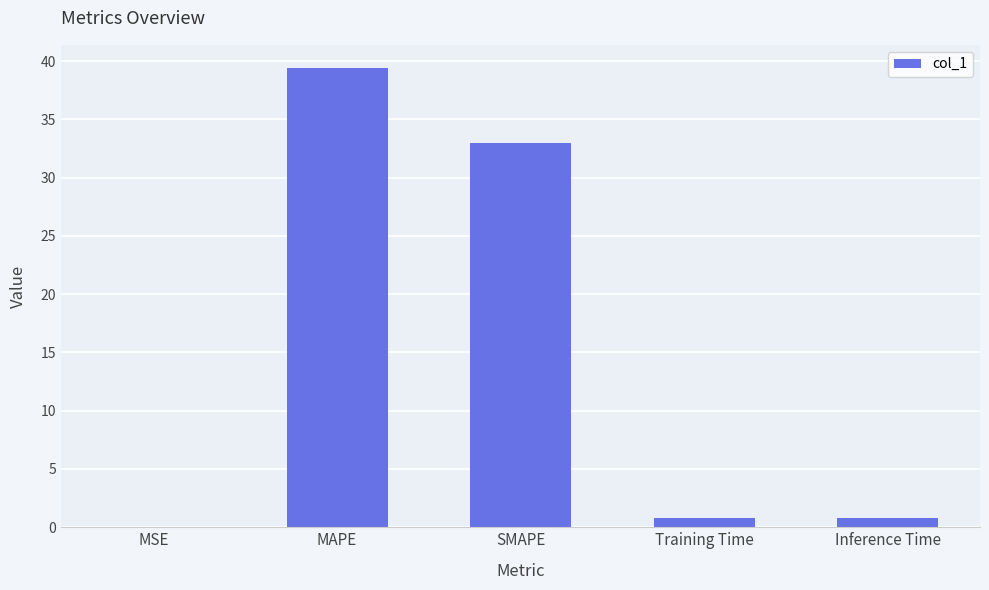

True or false: the data shows 51.6 at MAPE.

False